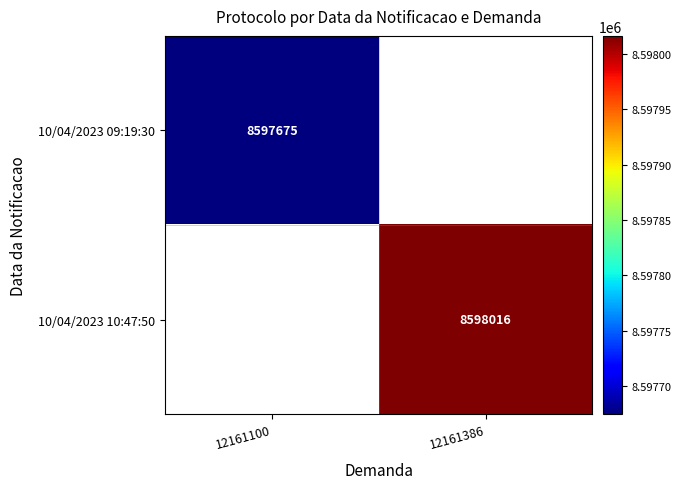

Is it true that 10/04/2023 10:47:50 equals 12228154 at 12161386?

False